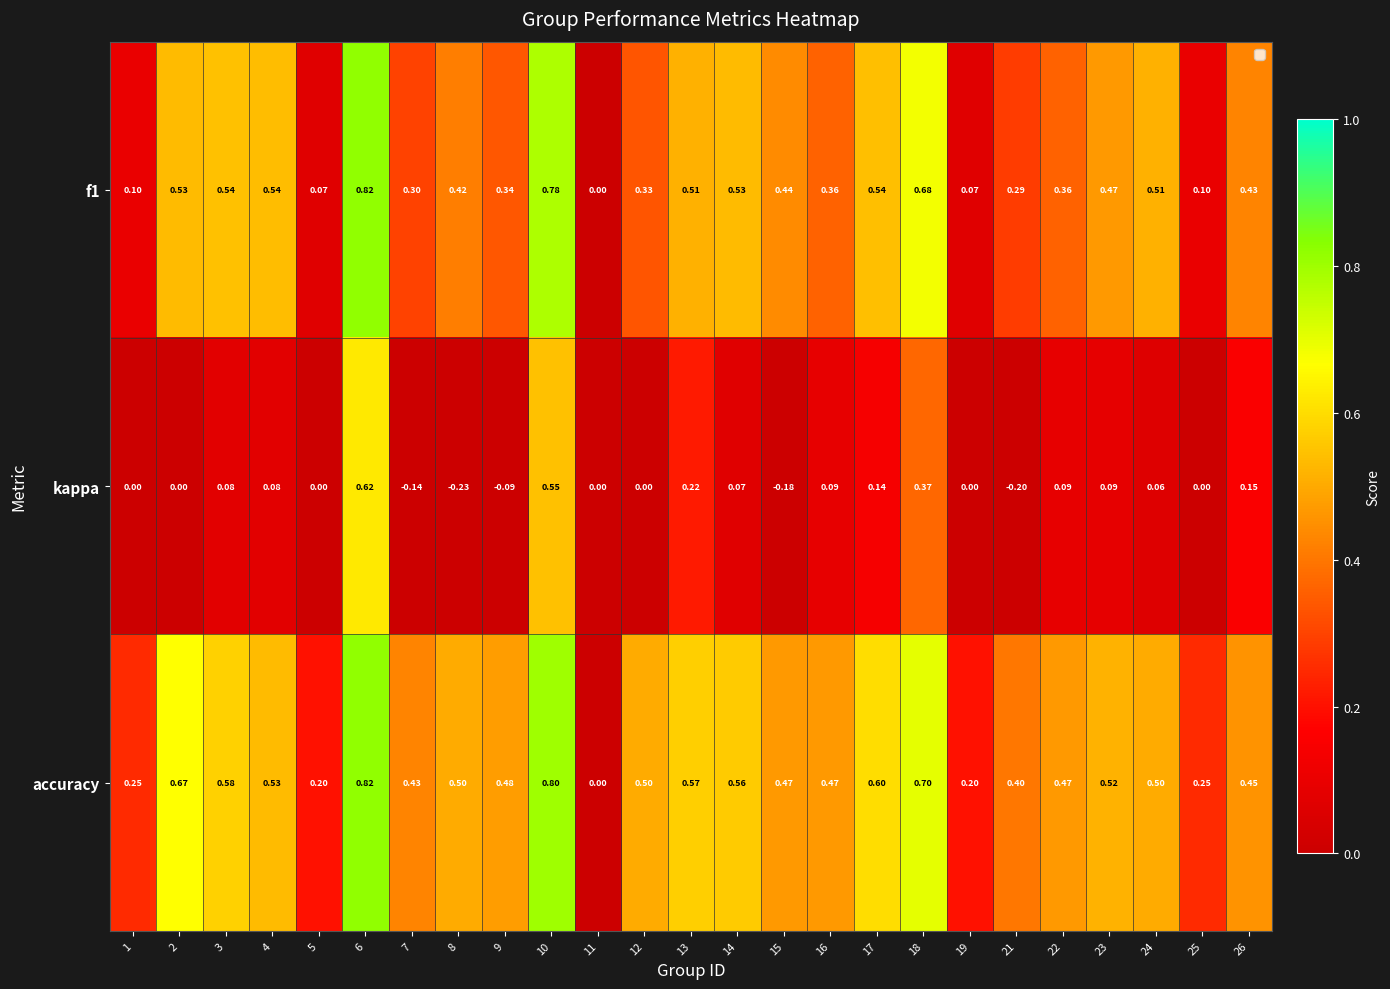

How many positive values does the f1 series have?

24